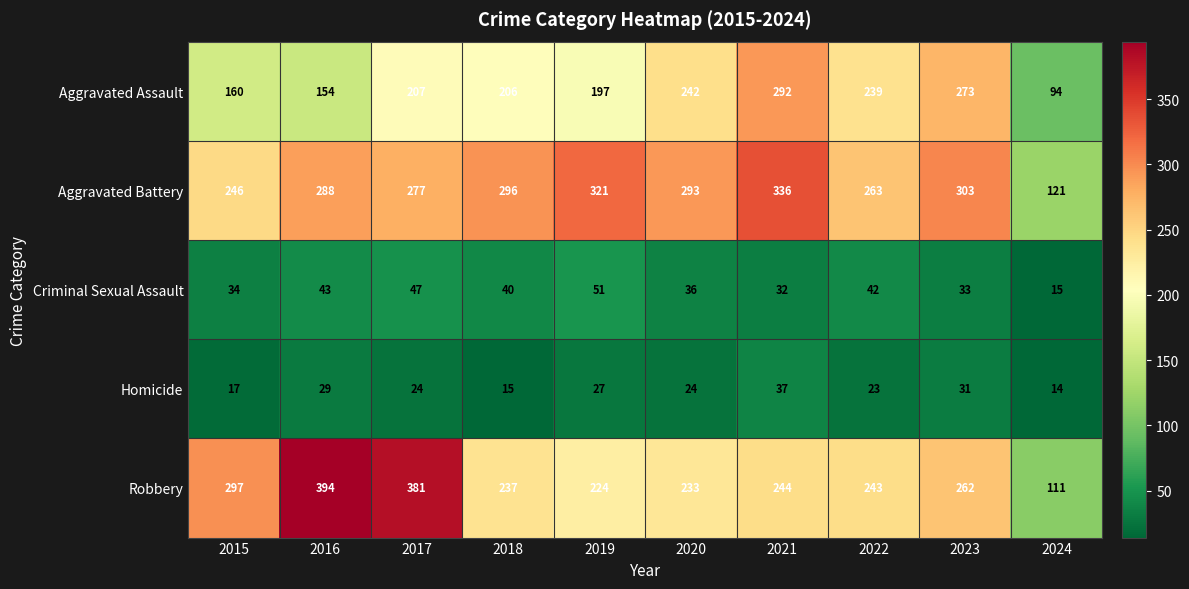

What is the difference between the maximum and minimum values in the Homicide series?

23